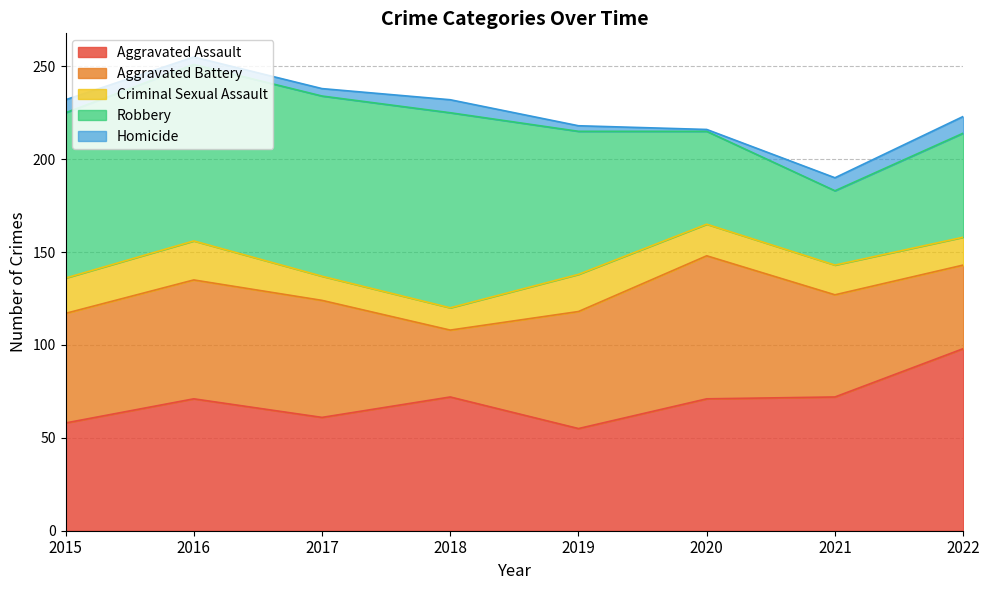

What is the difference between the maximum and second lowest values in the Homicide series?

6